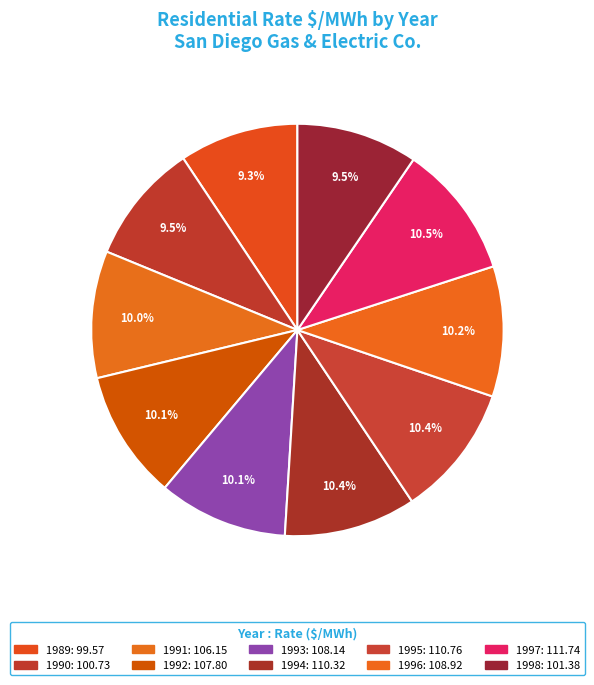

Does 1993 represent more than half of the total?

No